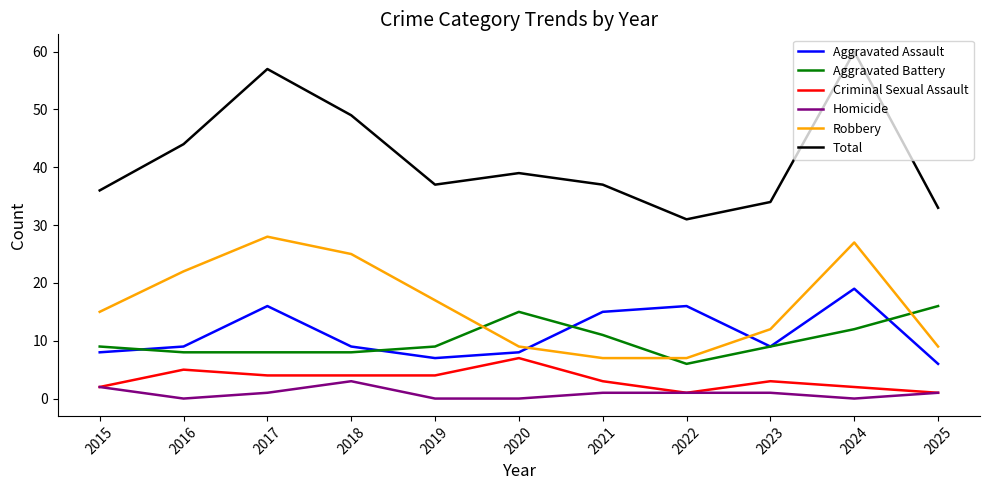

How many interior local peaks does the Total series have?

3